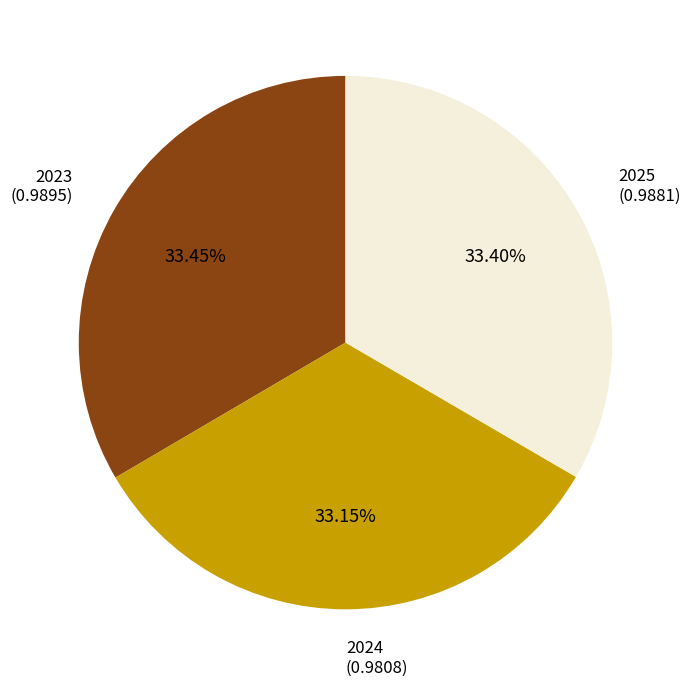

Combined, do 2023 and 2024 account for over 50%?

Yes